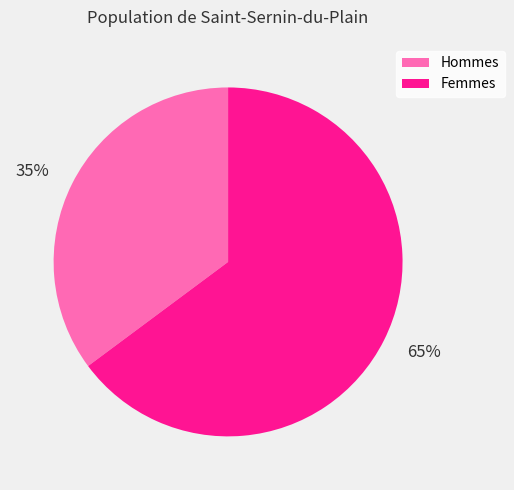

To the nearest percent, what is the combined percentage of Femmes and Hommes?

100%